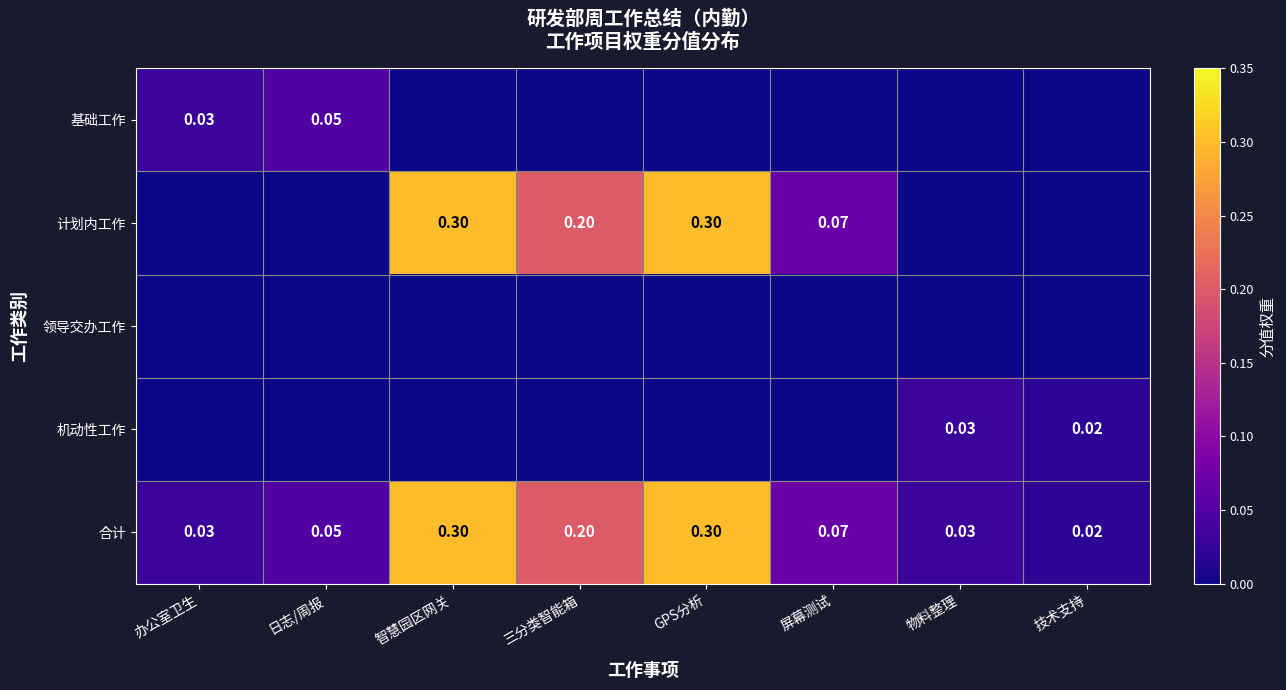

Is it true that 合计 equals 0.0 at 物料整理?

True